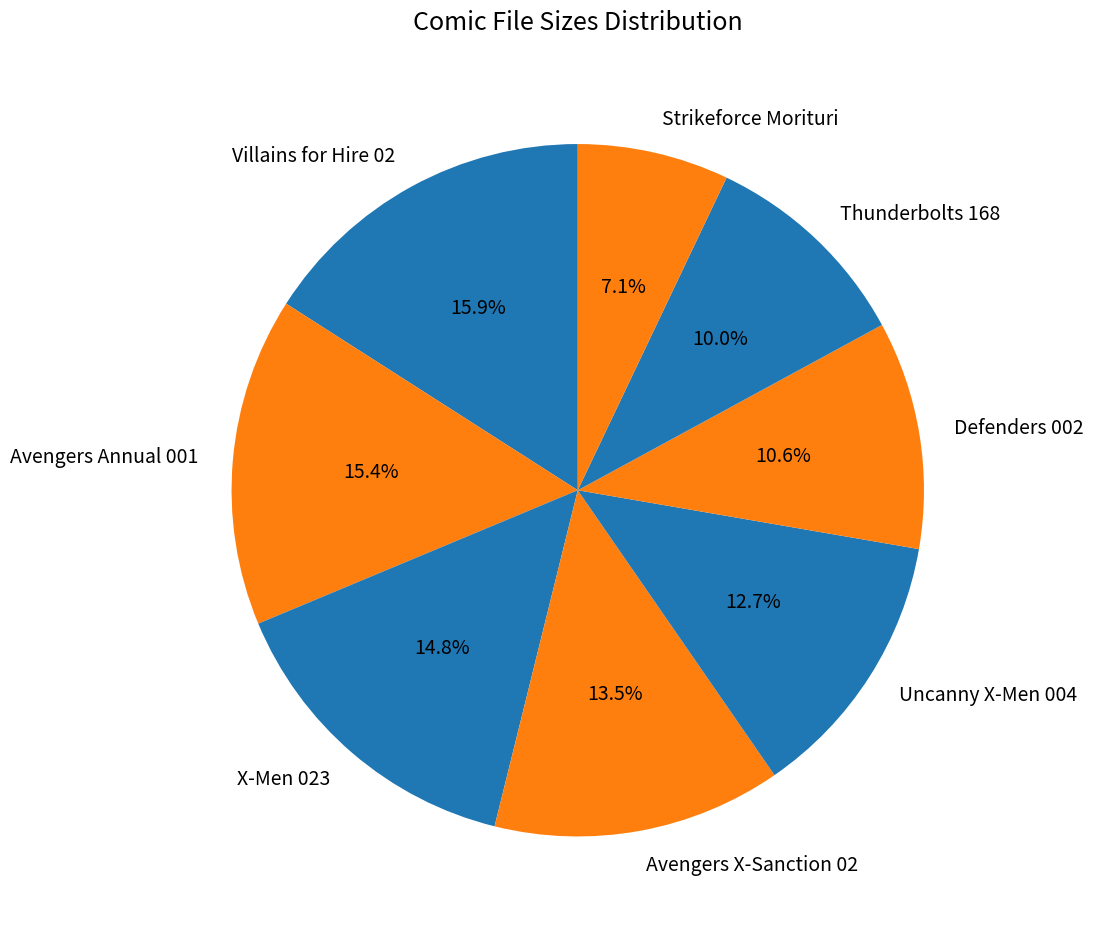

To the nearest percent, what is the combined percentage of Avengers Annual 001 and Strikeforce Morituri?

22%